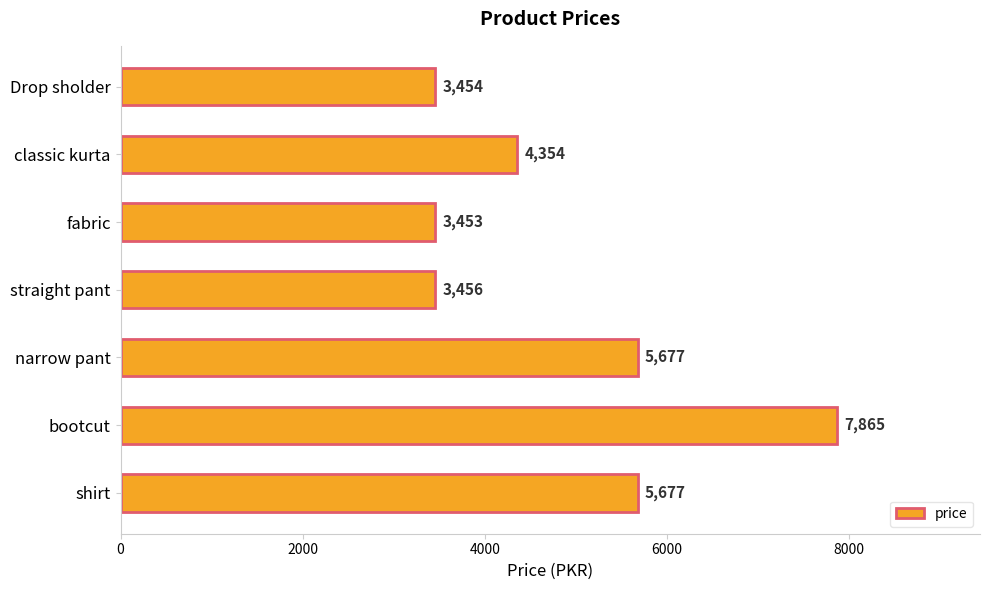

What is the change in value from straight pant to bootcut?

+4409